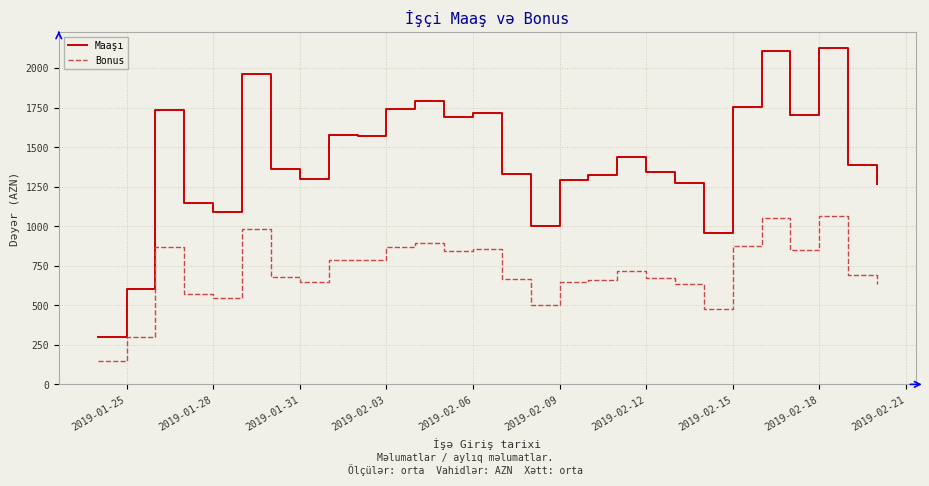

How many series are shown in this chart?

2